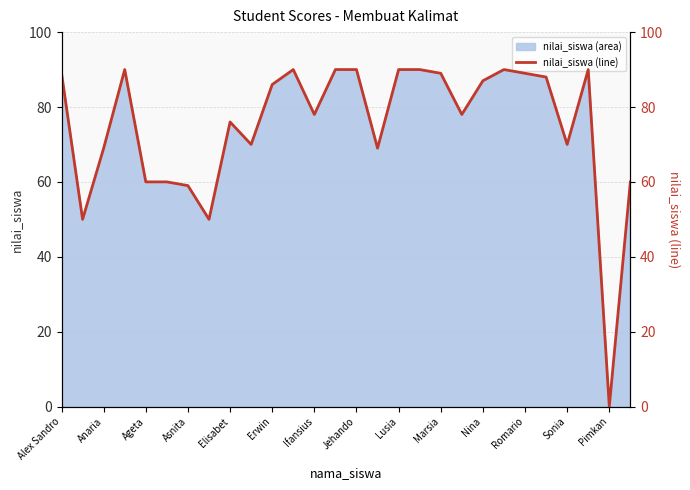

How many lines are shown in the chart?

1